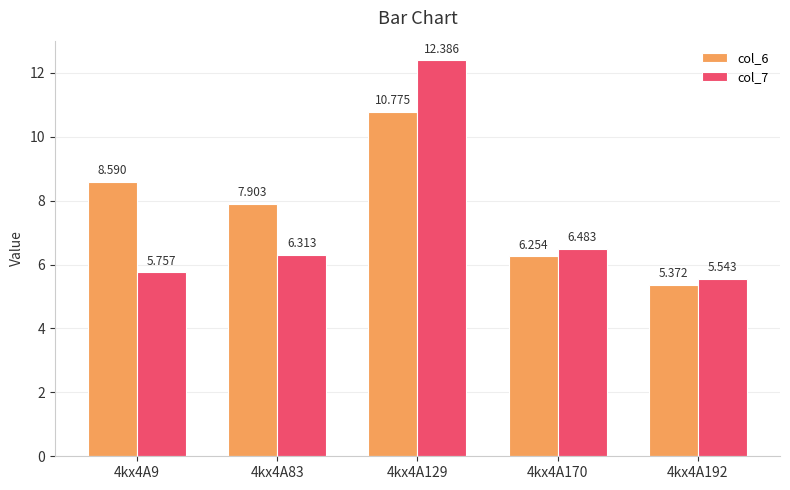

Which series has the largest range (max minus min)?

col_7